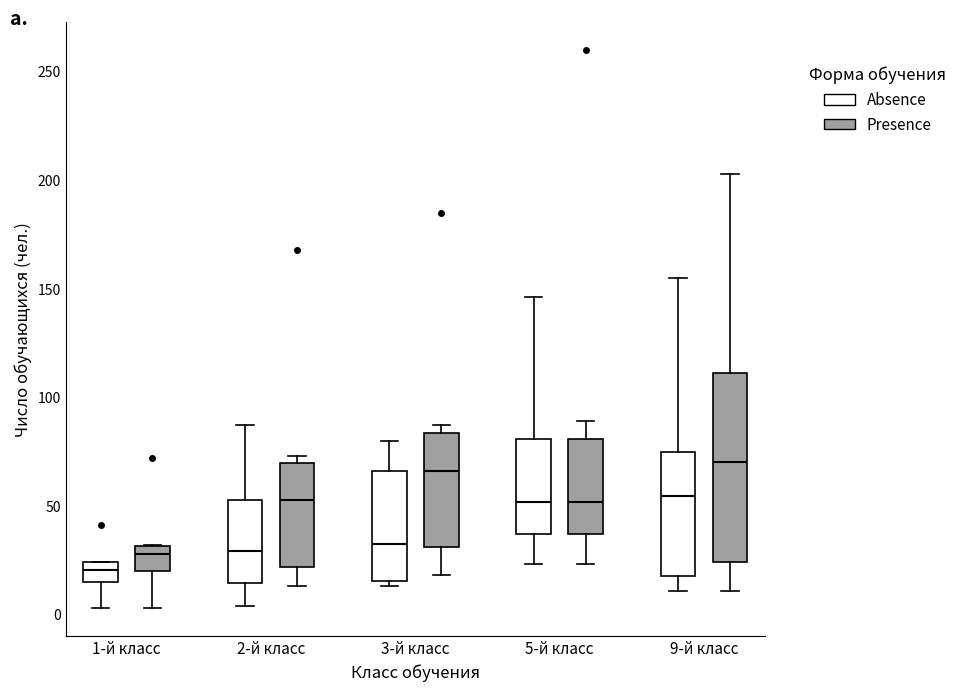

Where is the lower edge of the box for 3-й класс (Presence) on the y-axis? The values are not printed on the chart, so give them approximately, as read against the axis.

30